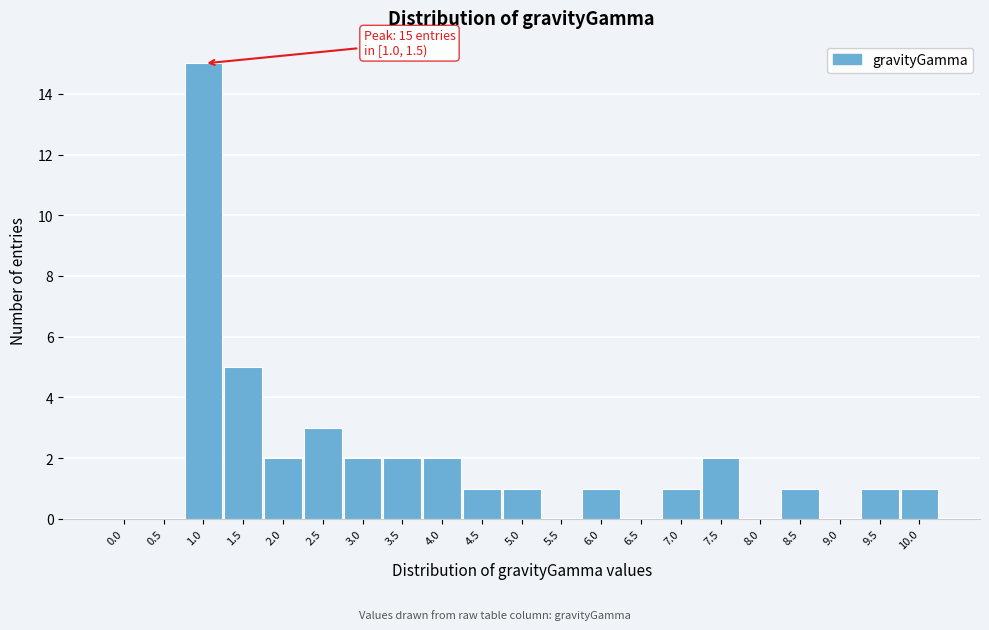

Reading right to left, list all the values displayed in this chart.

10.0=1	9.5=1	9.0=0	8.5=1	8.0=0	7.5=2	7.0=1	6.5=0	6.0=1	5.5=0	5.0=1	4.5=1	4.0=2	3.5=2	3.0=2	2.5=3	2.0=2	1.5=5	1.0=15	0.5=0	0.0=0